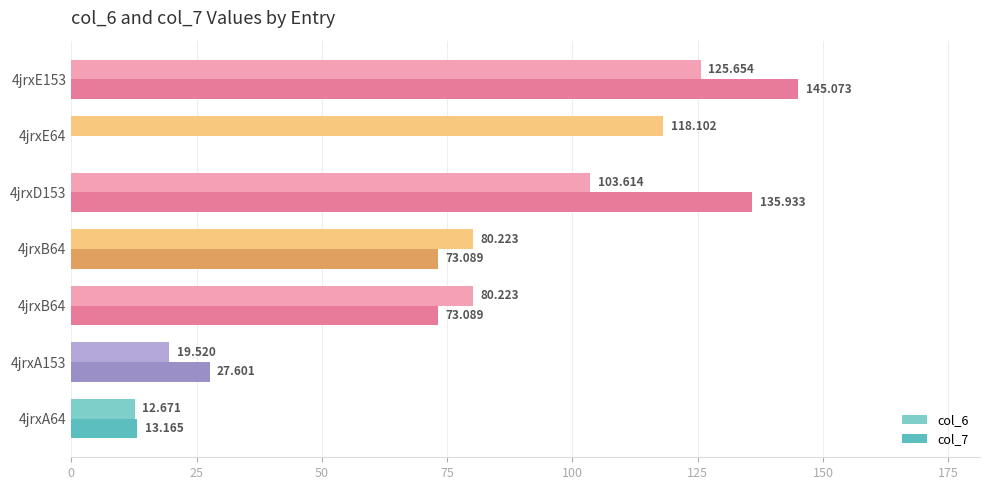

How many data points does each series have?

7